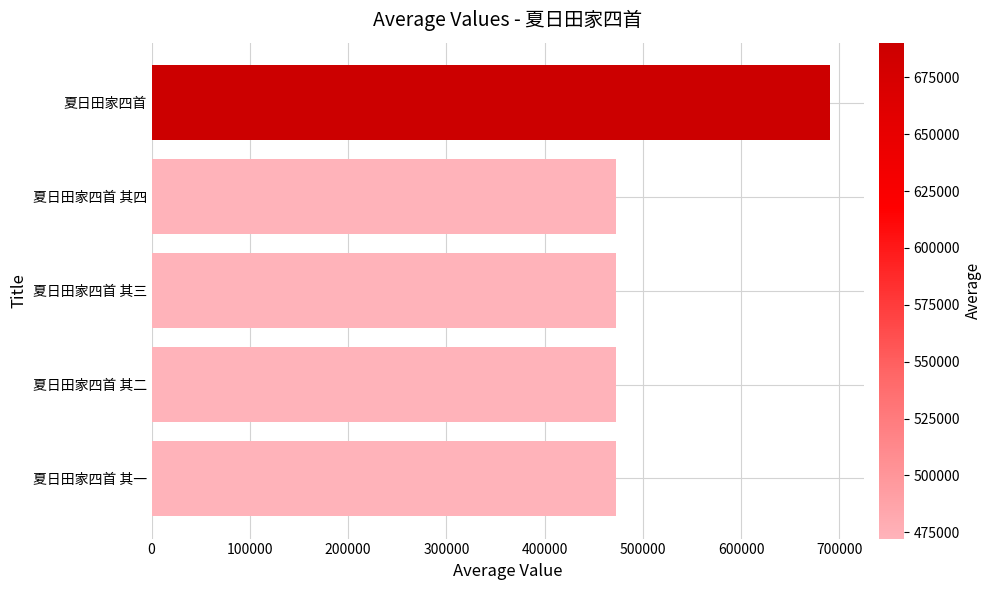

What is the greatest value displayed?

690170